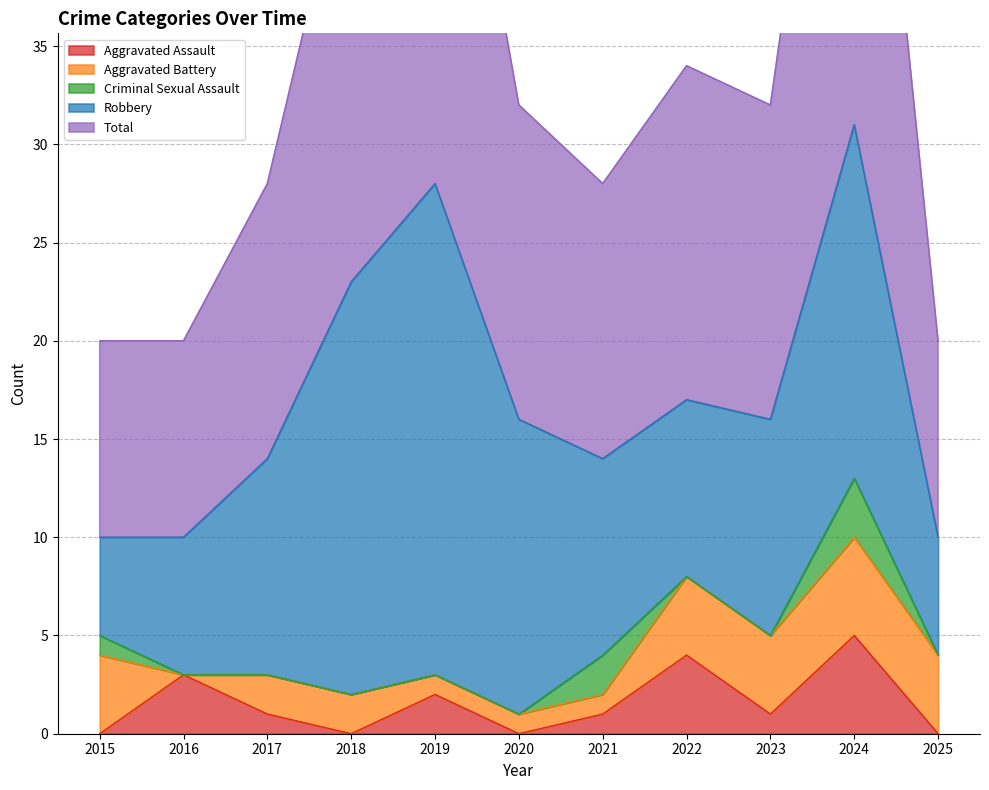

True or false: Robbery and Aggravated Battery intersect in this chart.

False